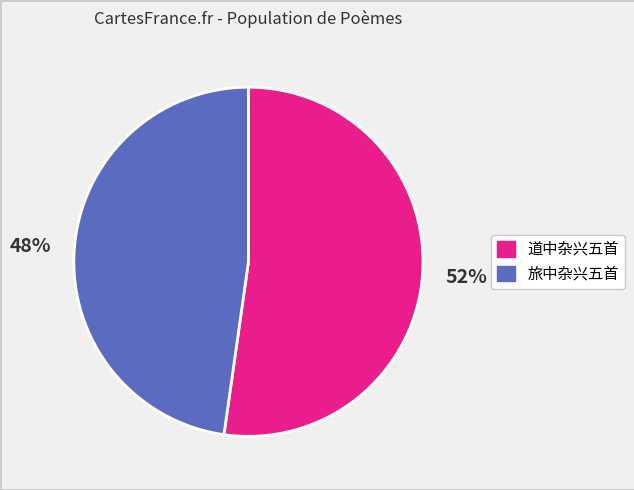

The 道中杂兴五首 slice represents 52% of the pie. True or false?

True